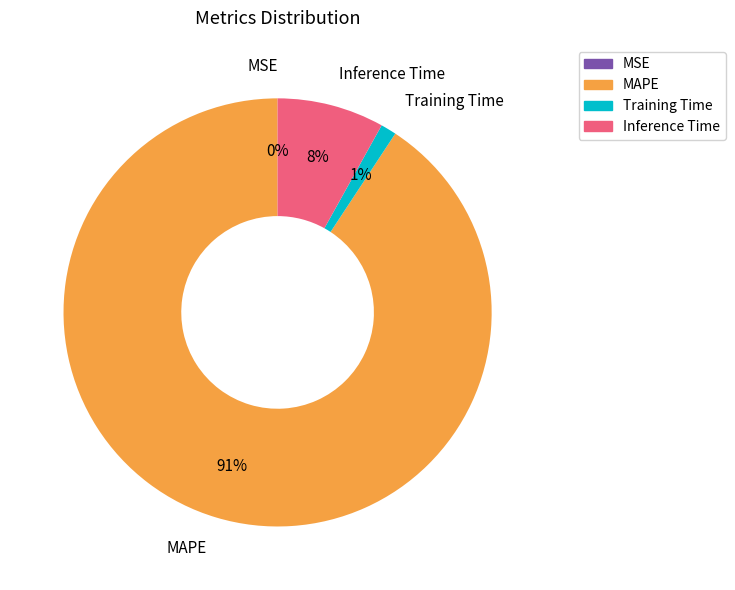

To the nearest percent, what is the difference between the MAPE and Training Time slice percentages?

90%